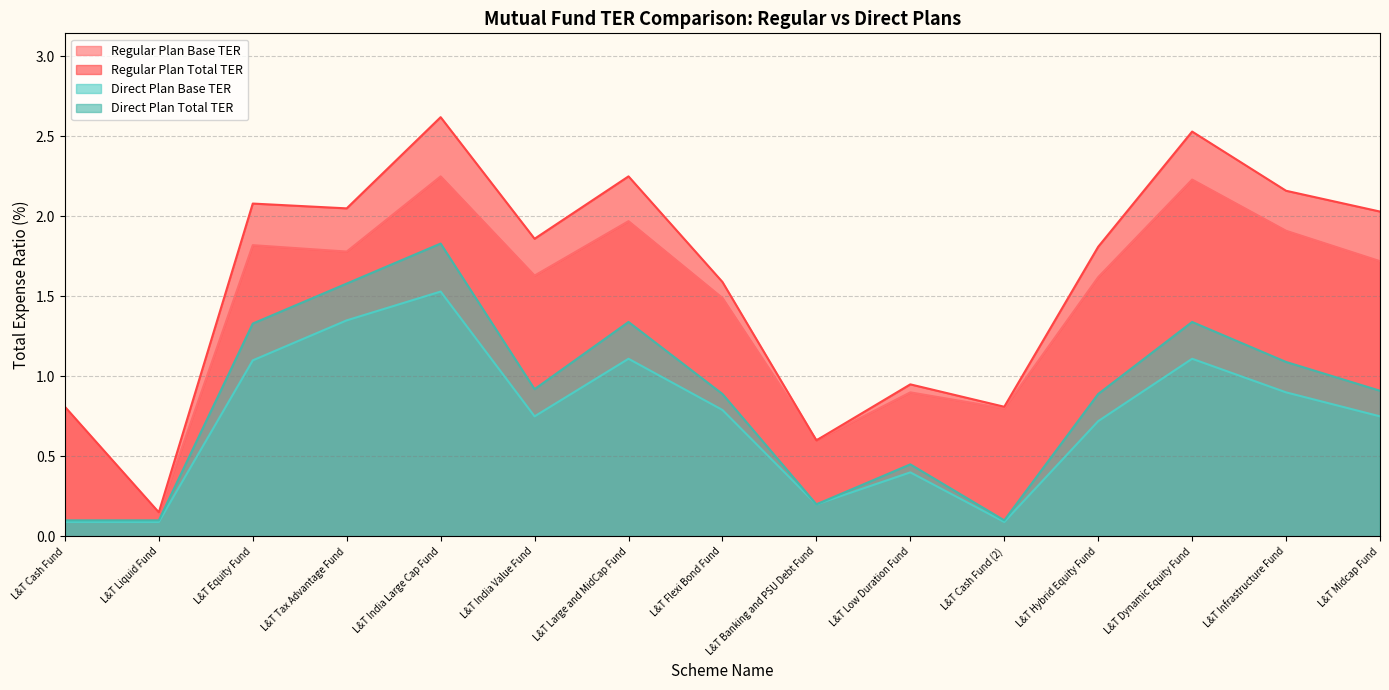

What is the difference between the second highest and second lowest values in the Direct Plan Base TER series?

1.3